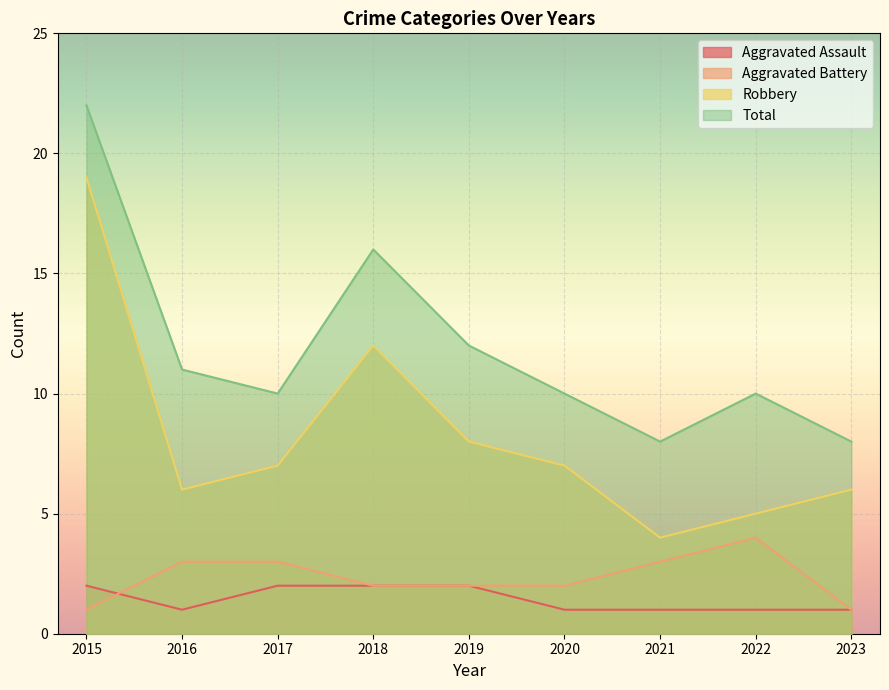

What is the greatest value displayed?

22